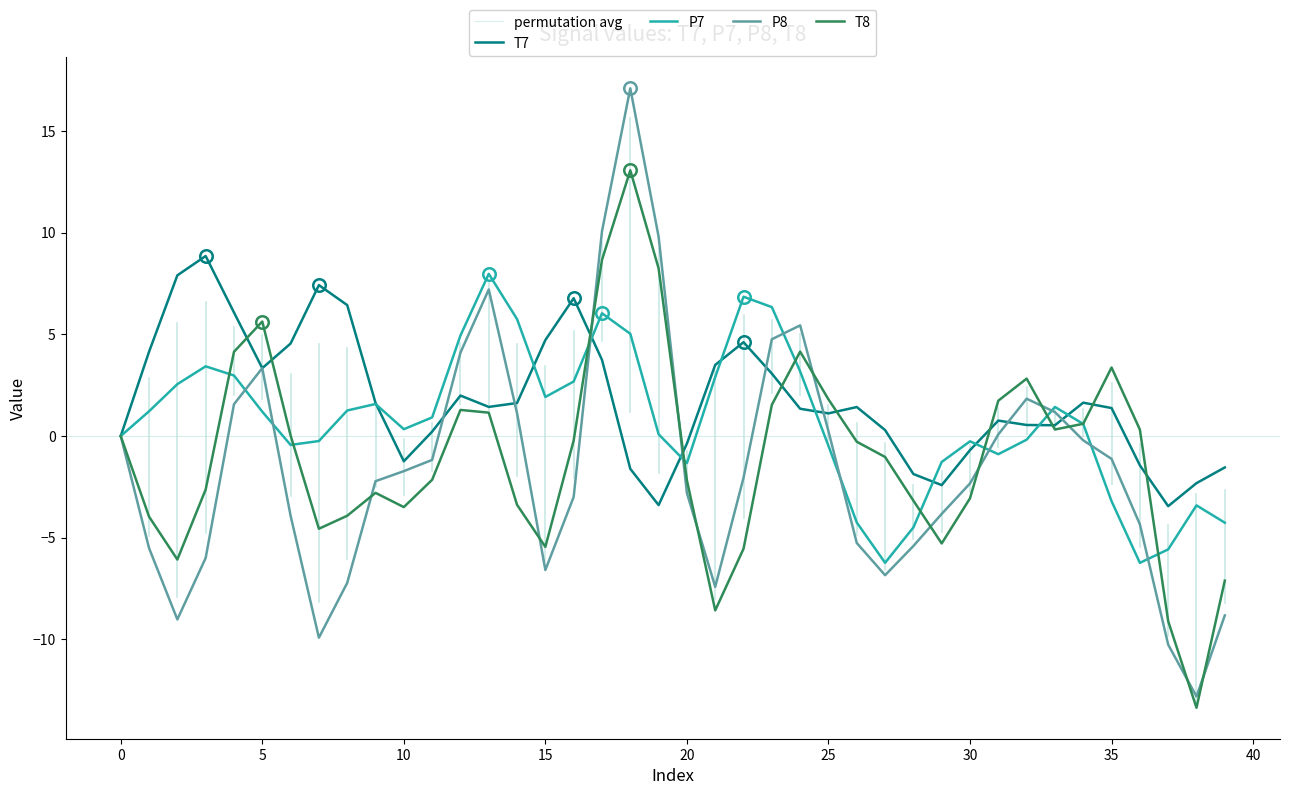

Reading left to right, what are all the values shown in this chart?

T7: 0.0	4.1	7.9	8.9	6.1	3.3	4.6	7.4	6.4	1.6	-1.2	0.2	2.0	1.4	1.6	4.7	6.8	3.7	-1.6	-3.4	-0.4	3.5	4.6	3.1	1.3	1.1	1.4	0.3	-1.9	-2.4	-0.7	0.8	0.5	0.5	1.6	1.4	-1.4	-3.4	-2.3	-1.5
P7: -0.0	1.2	2.6	3.4	3.0	1.2	-0.4	-0.2	1.3	1.6	0.3	0.9	4.9	8.0	5.8	1.9	2.7	6.0	5.0	0.1	-1.3	2.9	6.9	6.3	3.2	-0.5	-4.3	-6.2	-4.5	-1.3	-0.3	-0.9	-0.2	1.4	0.6	-3.2	-6.2	-5.6	-3.4	-4.3
P8: -0.0	-5.5	-9.0	-6.0	1.6	3.3	-3.9	-9.9	-7.2	-2.2	-1.7	-1.2	4.1	7.2	1.1	-6.6	-3.0	10.1	17.1	9.8	-2.8	-7.4	-2.0	4.8	5.4	0.2	-5.3	-6.8	-5.4	-3.8	-2.3	0.1	1.8	1.2	-0.2	-1.1	-4.3	-10.3	-12.8	-8.8
T8: 0.0	-4.0	-6.1	-2.6	4.1	5.6	0.0	-4.6	-3.9	-2.8	-3.5	-2.2	1.3	1.2	-3.4	-5.5	-0.2	8.7	13.1	8.2	-2.2	-8.6	-5.5	1.5	4.2	1.8	-0.3	-1.0	-3.2	-5.3	-3.1	1.7	2.8	0.3	0.6	3.4	0.3	-9.1	-13.4	-7.1